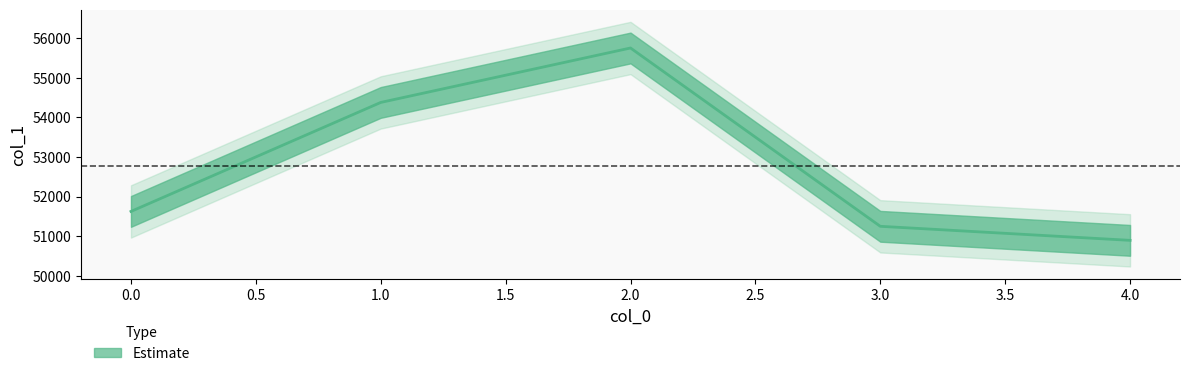

How many data points are less than 51624?

2